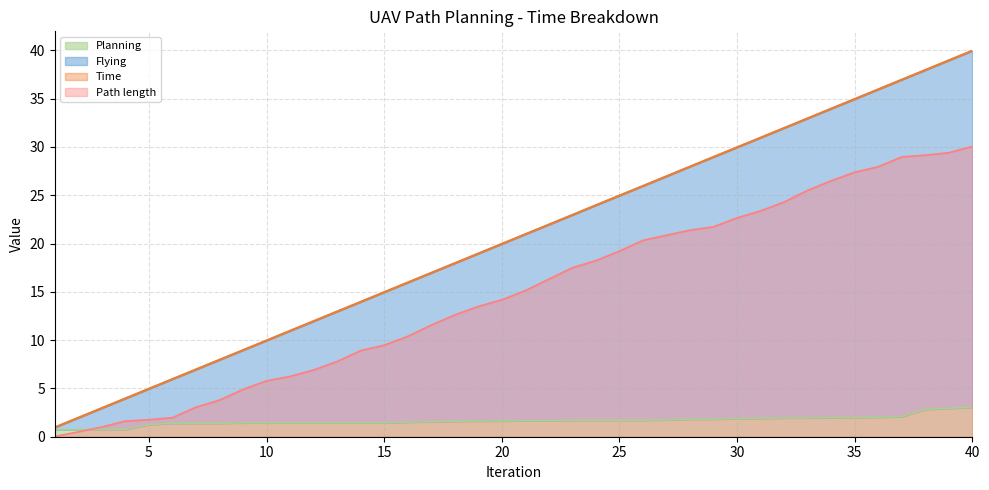

How many lines are shown in the chart?

4